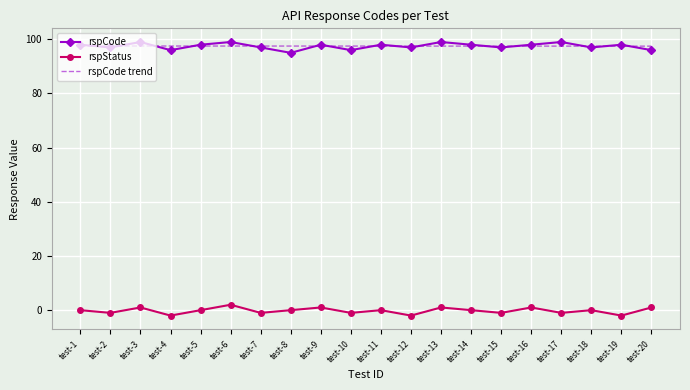

Reading right to left, list all the values displayed in this chart.

rspCode: test-20=96.0	test-19=98.0	test-18=97.0	test-17=99.0	test-16=98.0	test-15=97.0	test-14=98.0	test-13=99.0	test-12=97.0	test-11=98.0	test-10=96.0	test-9=98.0	test-8=95.0	test-7=97.0	test-6=99.0	test-5=98.0	test-4=96.0	test-3=99.0	test-2=97.0	test-1=98.0
rspStatus: test-20=1.0	test-19=-2.0	test-18=0.0	test-17=-1.0	test-16=1.0	test-15=-1.0	test-14=0.0	test-13=1.0	test-12=-2.0	test-11=0.0	test-10=-1.0	test-9=1.0	test-8=0.0	test-7=-1.0	test-6=2.0	test-5=0.0	test-4=-2.0	test-3=1.0	test-2=-1.0	test-1=0.0
rspCode trend: test-20=97.5	test-19=97.5	test-18=97.5	test-17=97.5	test-16=97.5	test-15=97.5	test-14=97.5	test-13=97.5	test-12=97.5	test-11=97.5	test-10=97.5	test-9=97.5	test-8=97.5	test-7=97.5	test-6=97.5	test-5=97.5	test-4=97.5	test-3=97.5	test-2=97.5	test-1=97.5